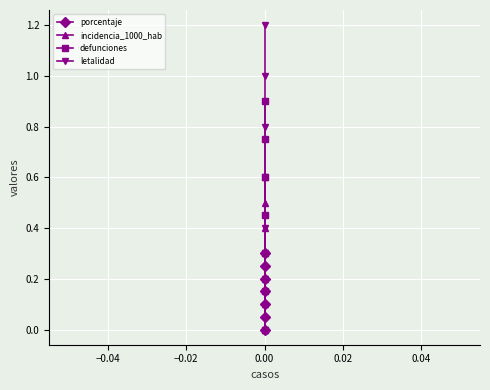

What are all the series names shown in the legend?

porcentaje, incidencia_1000_hab, defunciones, letalidad